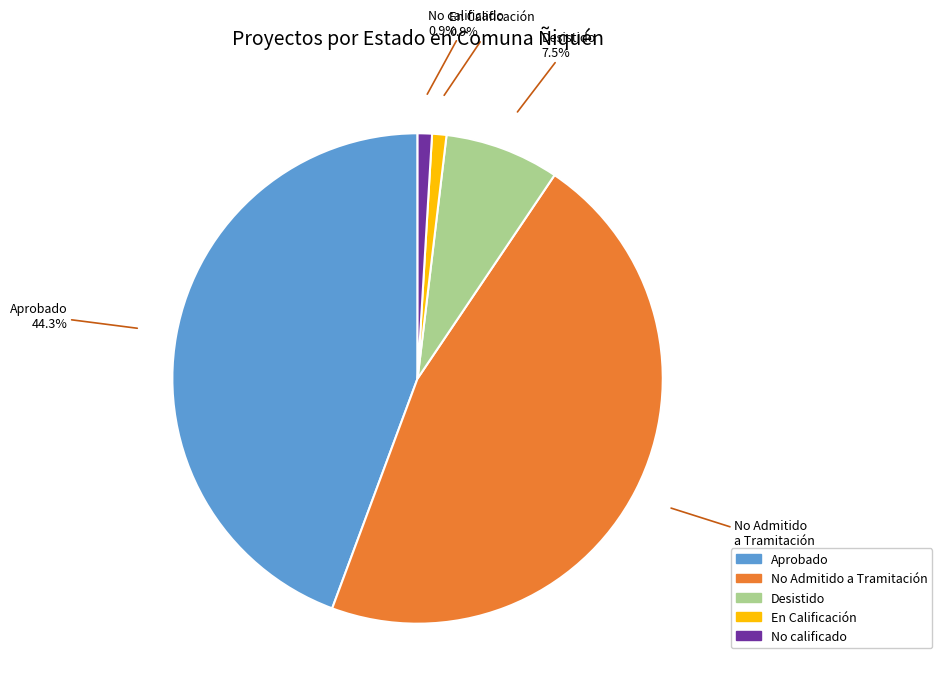

To the nearest percent, what is the difference between the largest and smallest slice percentages?

45%